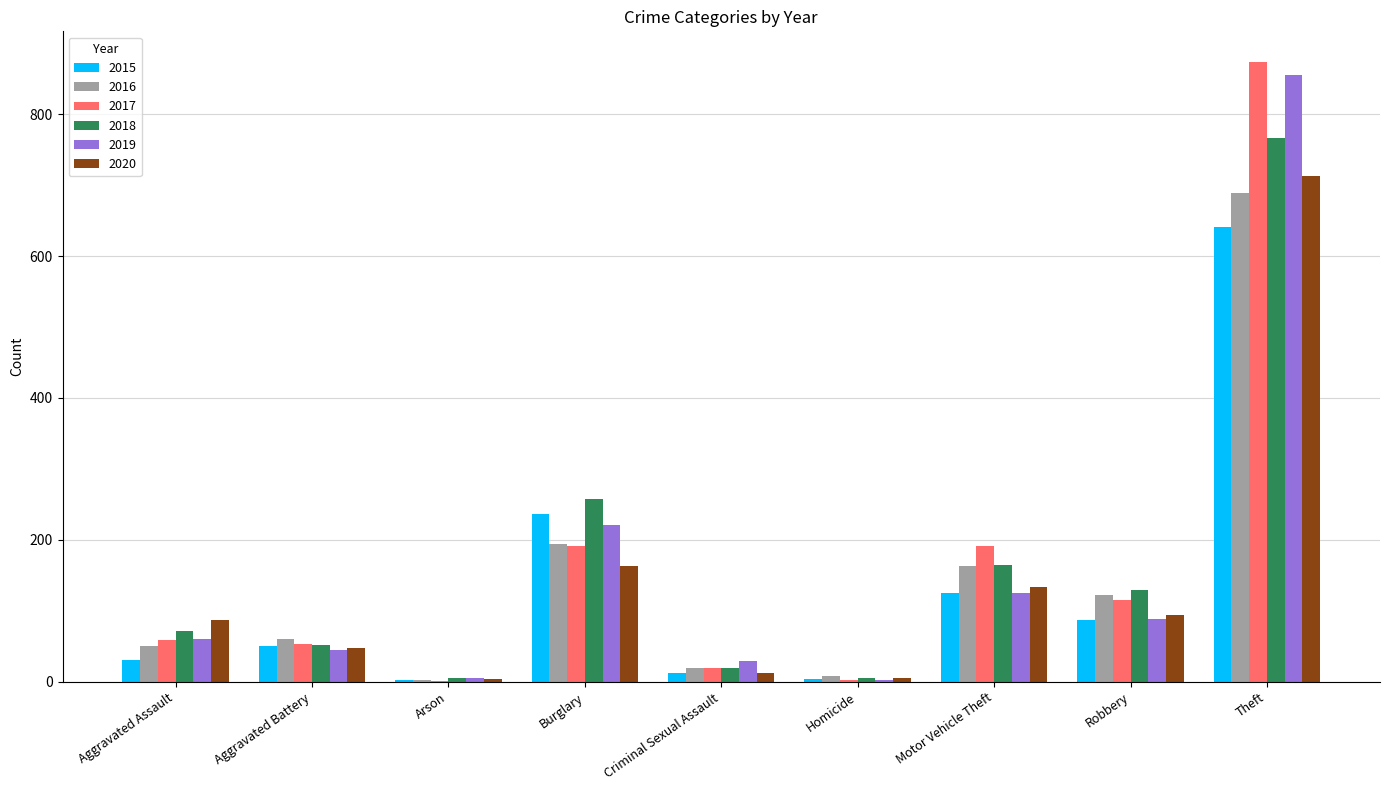

At which category is the sum across all series the highest?

Theft